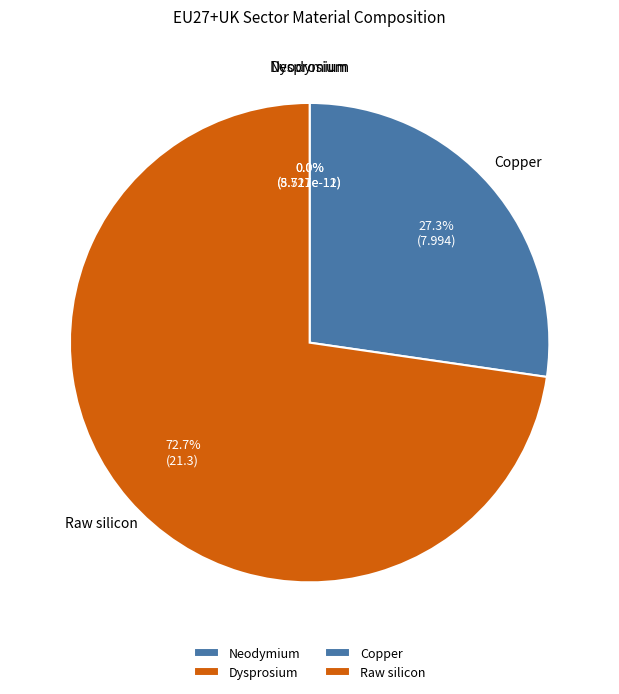

True or false: Raw silicon accounts for 86% of the total.

False